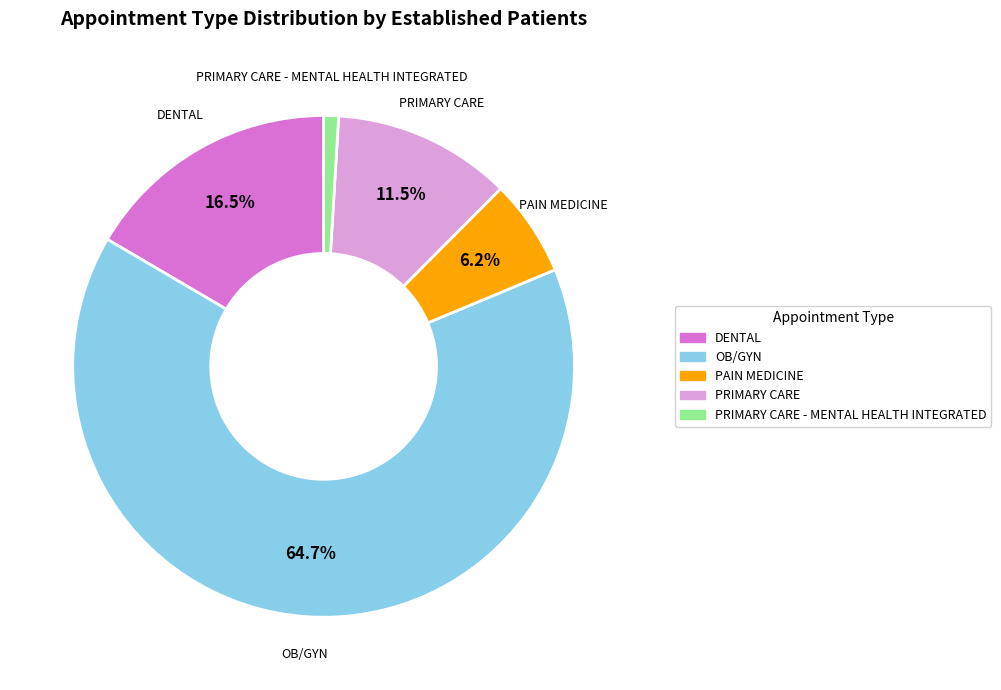

Does any single category account for the majority?

Yes